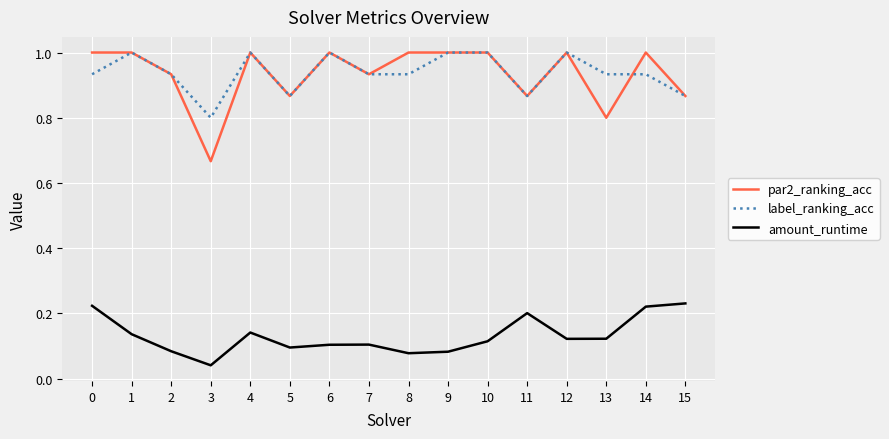

True or false: par2_ranking_acc and amount_runtime intersect in this chart.

False